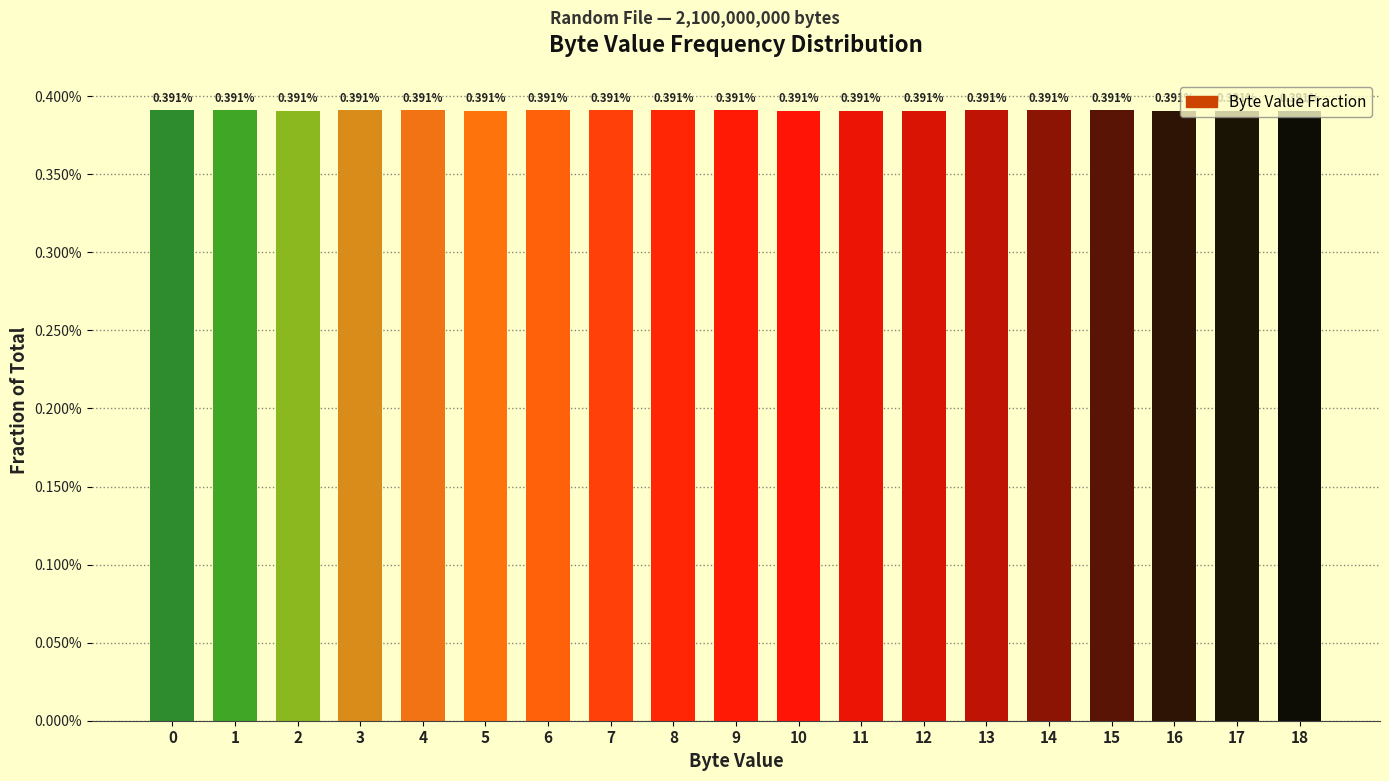

List the labels in order of value, smallest first.

10, 11, 18, 5, 16, 2, 12, 17, 1, 4, 8, 9, 13, 15, 0, 3, 6, 7, 14